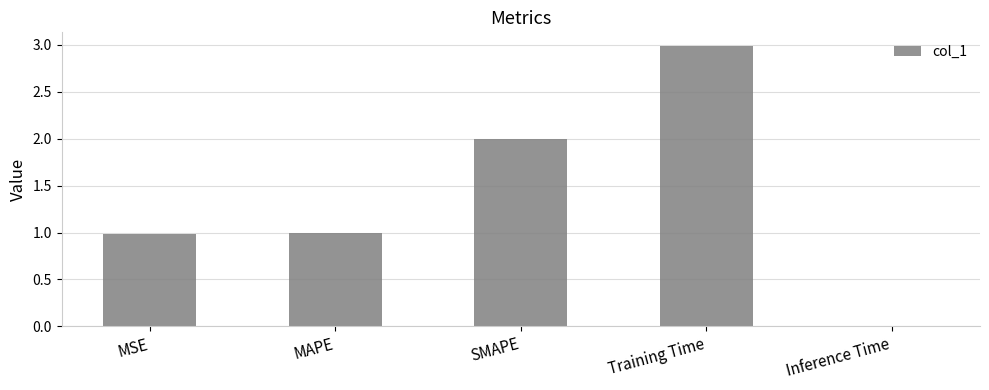

What is the sum of the values at MSE and MAPE?

2.0